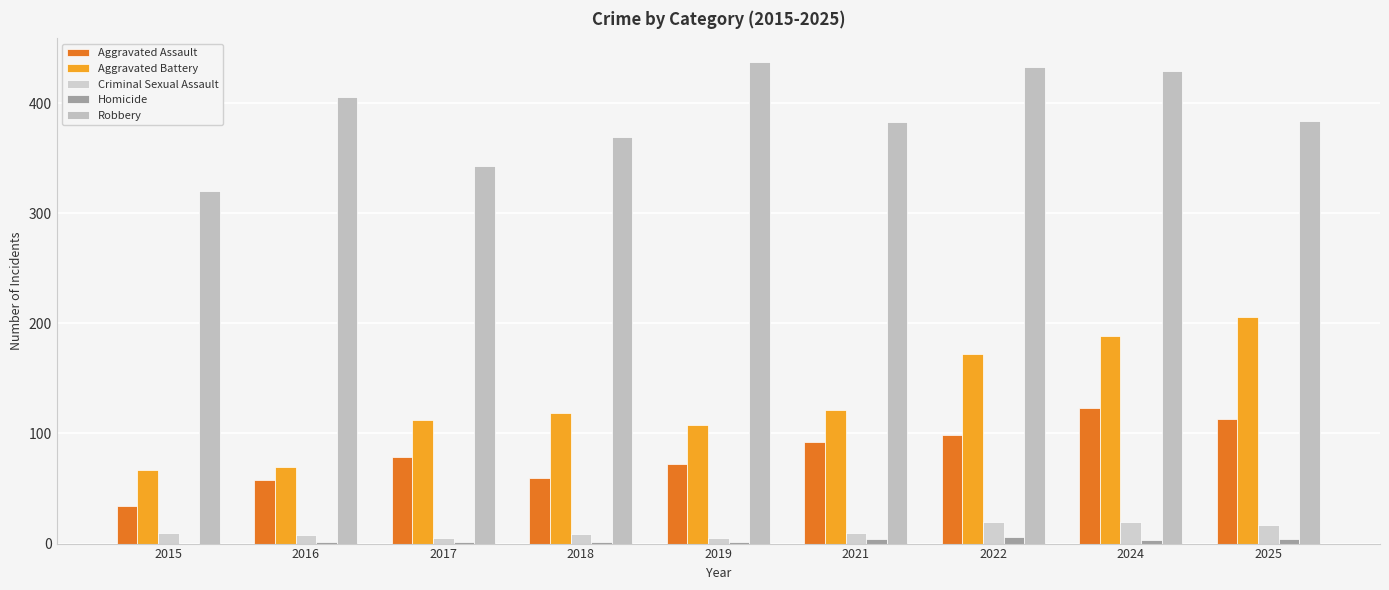

How many groups of bars are there?

9